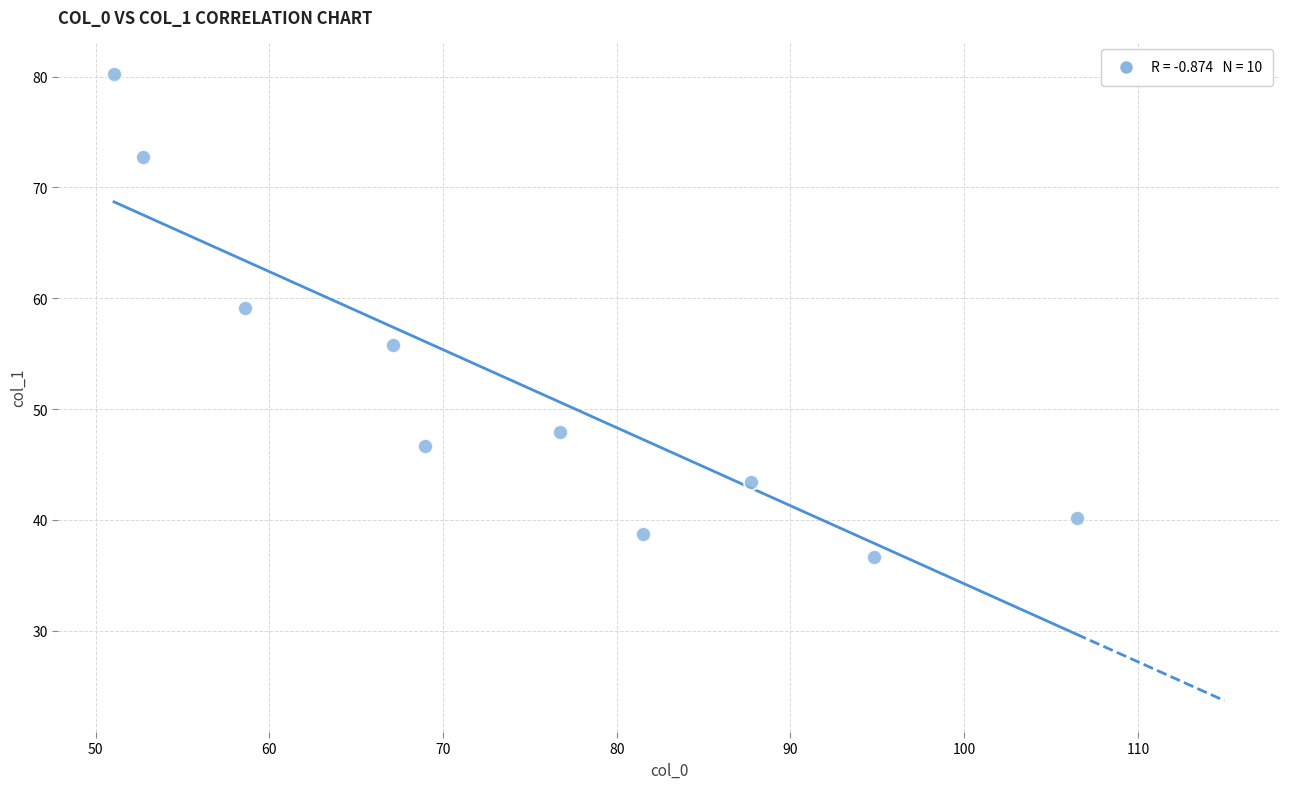

What Y value in the scatter plot is closest to 58?

59.1